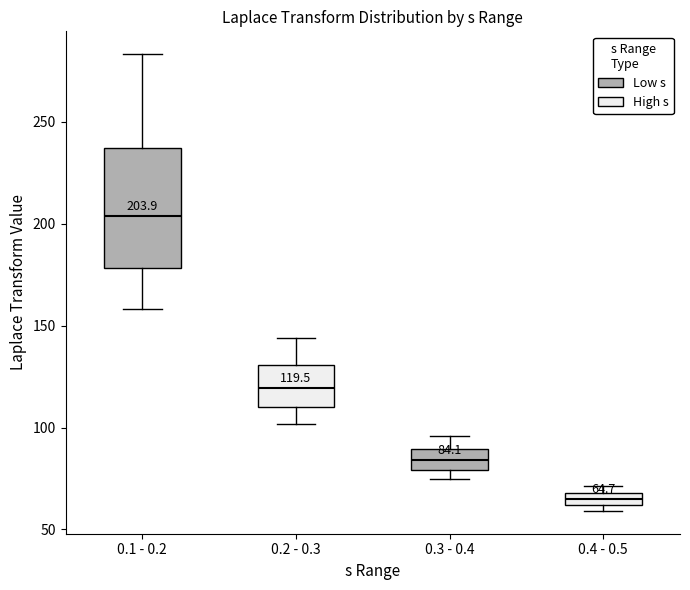

Which box has the lowest median line?

0.4 - 0.5